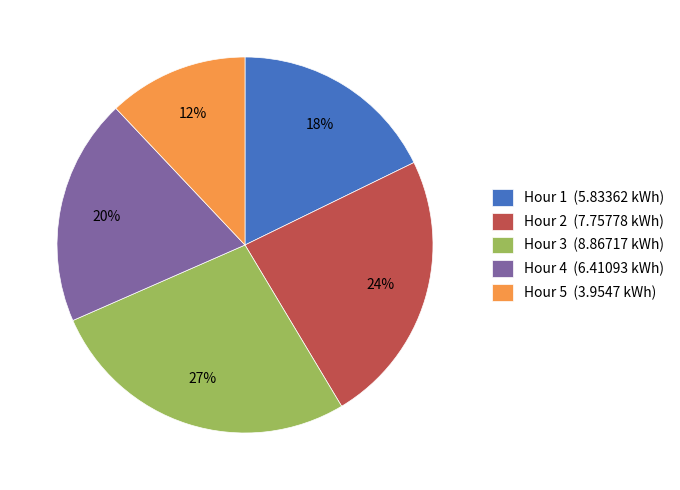

Count the number of slices in the pie.

5